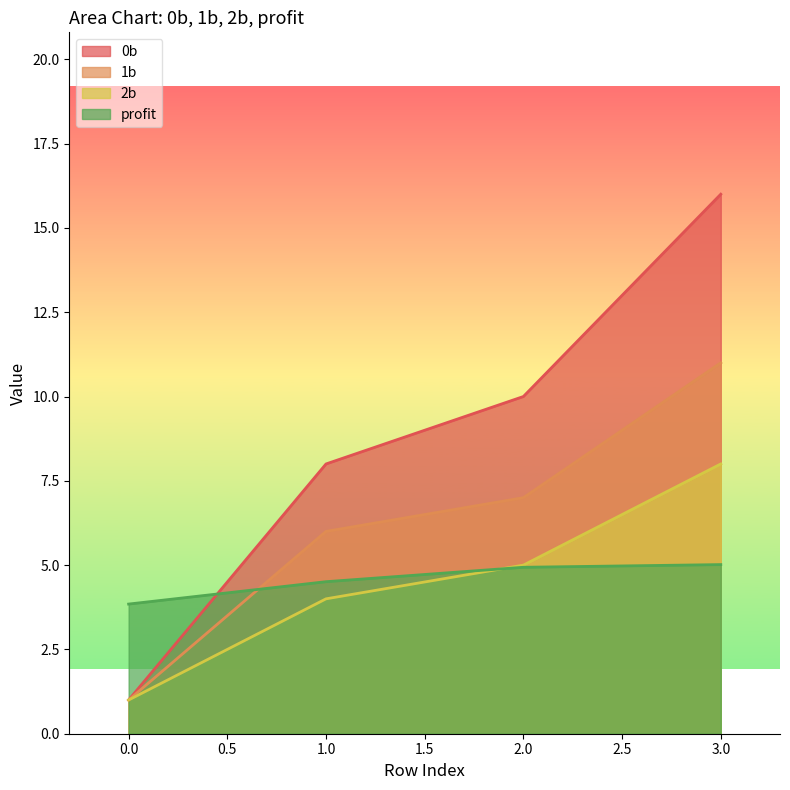

How many values in the 2b series are below 5?

2